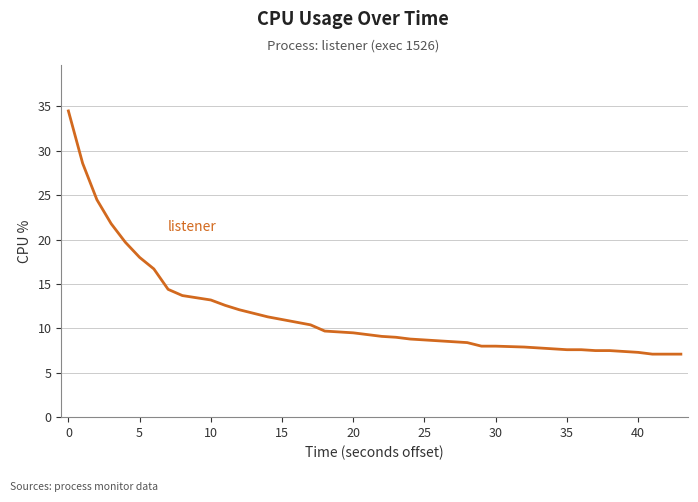

What is the maximum value shown in the chart?

34.5